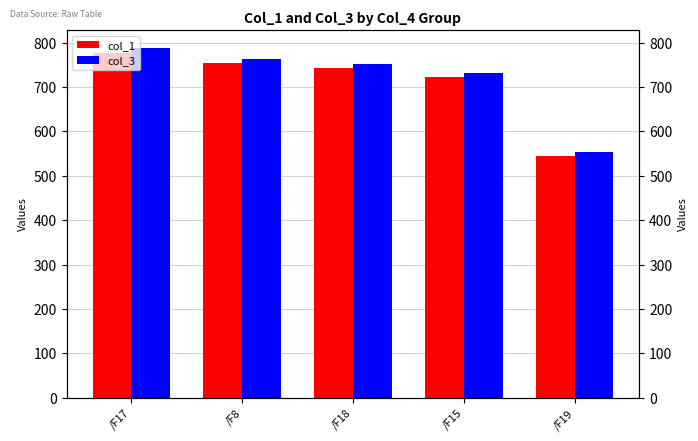

What is the difference between the second highest and second lowest values in the col_1 series?

30.7